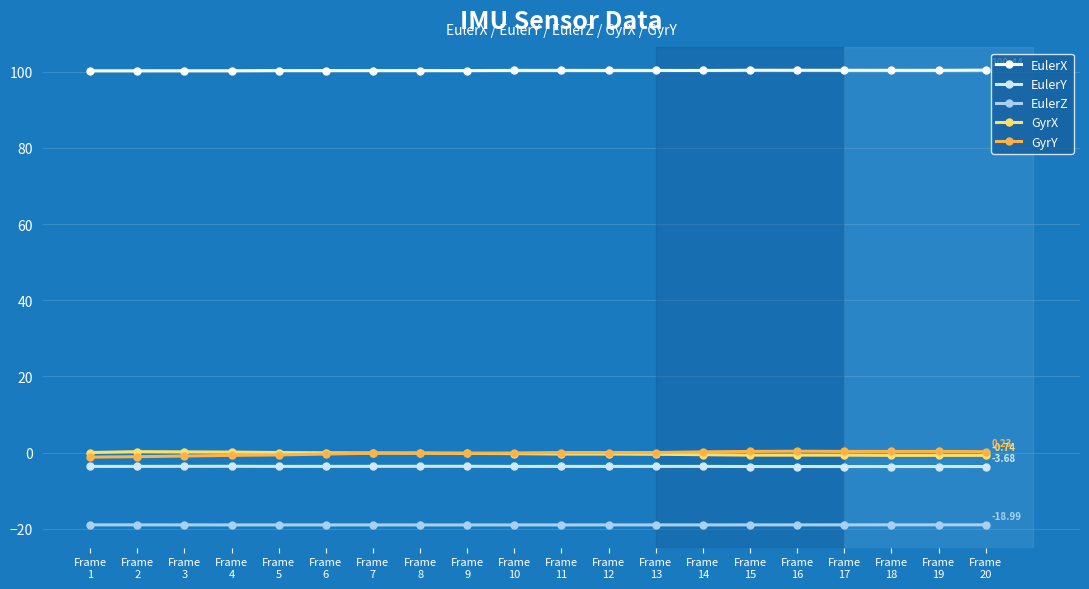

True or false: EulerX and GyrY intersect in this chart.

False